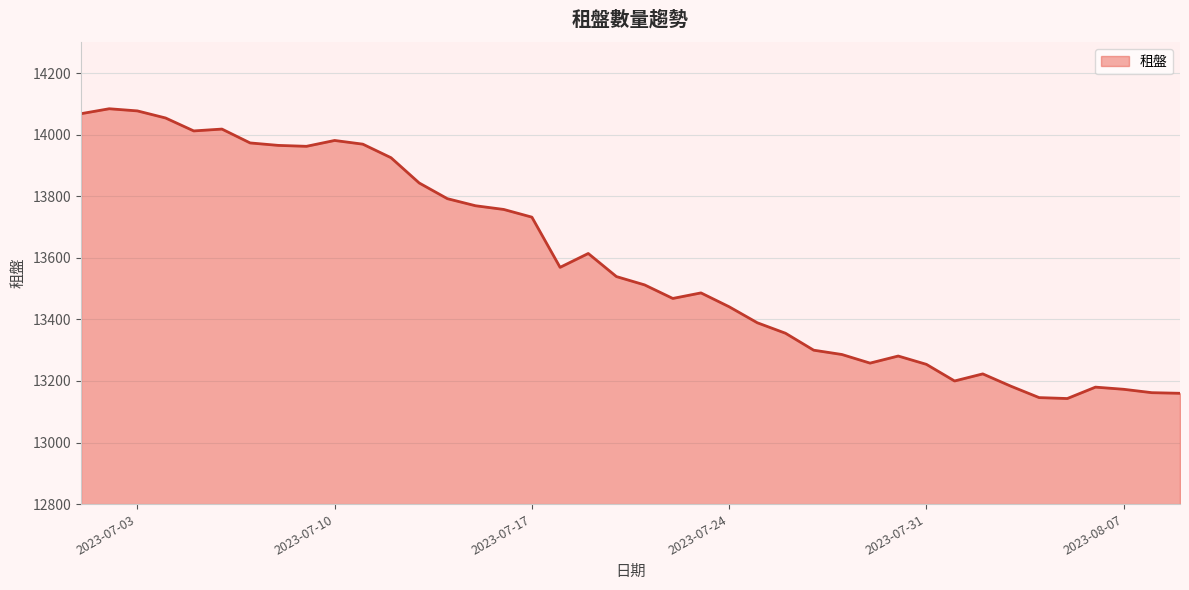

What is the greatest value displayed?

14084